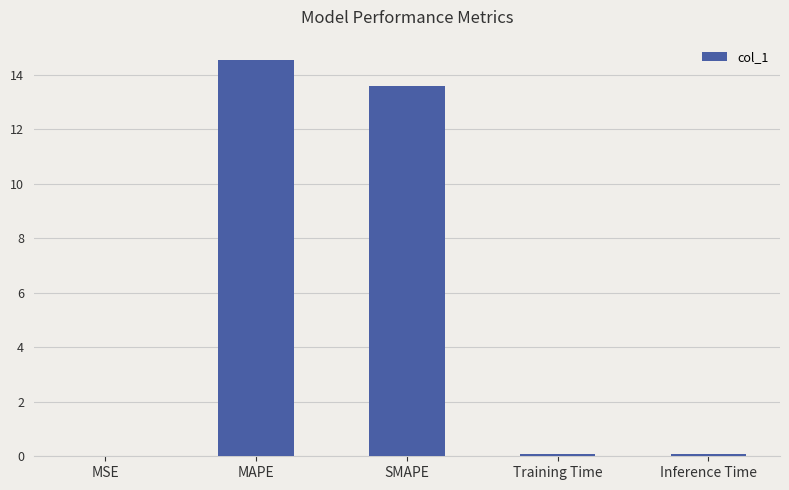

Which label corresponds to the largest value in the chart?

MAPE